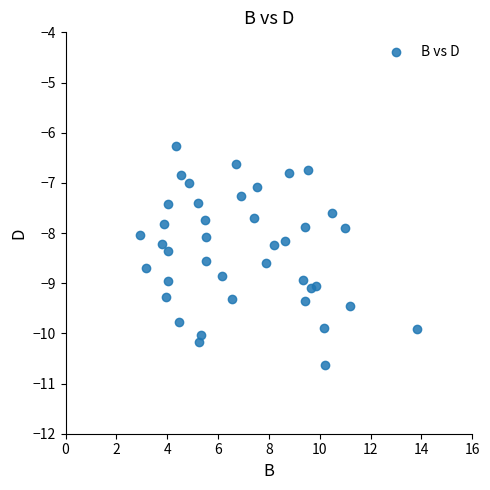

What is the range of Y values (max minus min)?

4.4